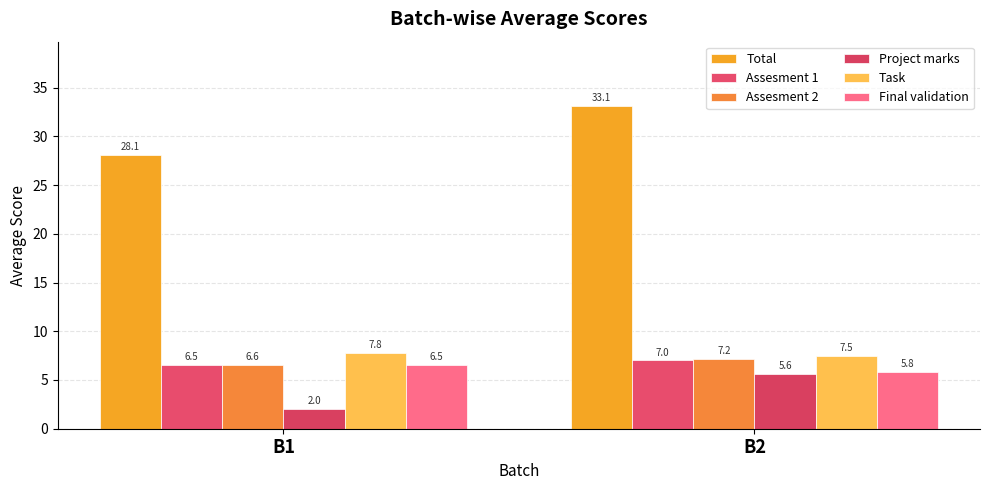

Between B1 and B2, which is larger?

B2